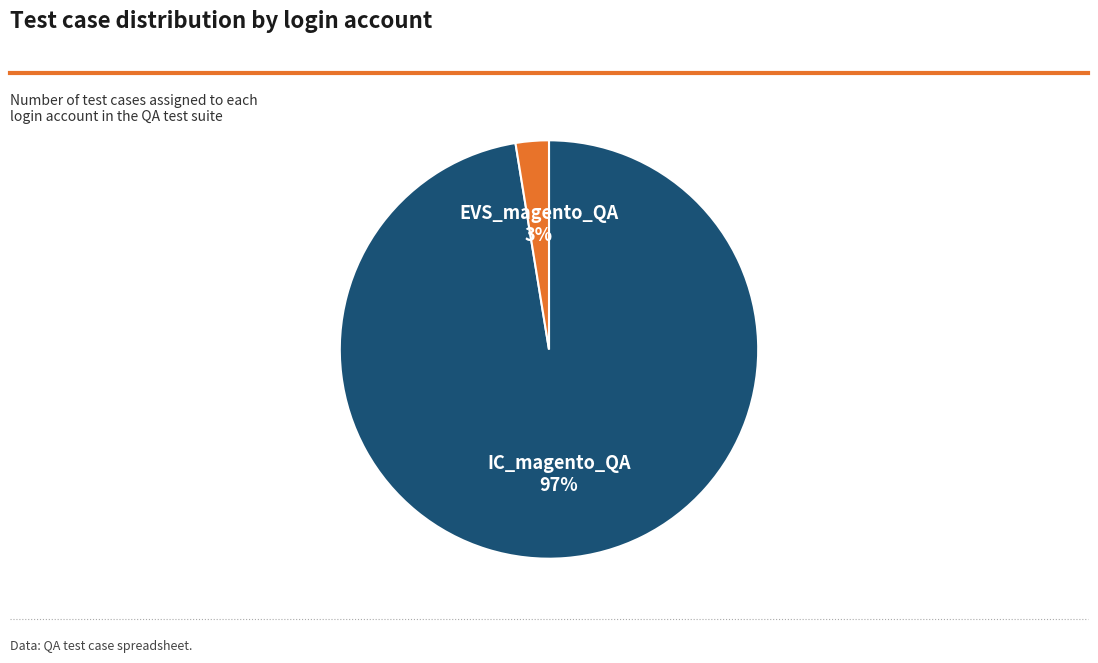

Does IC_magento_QA represent more than half of the total?

Yes